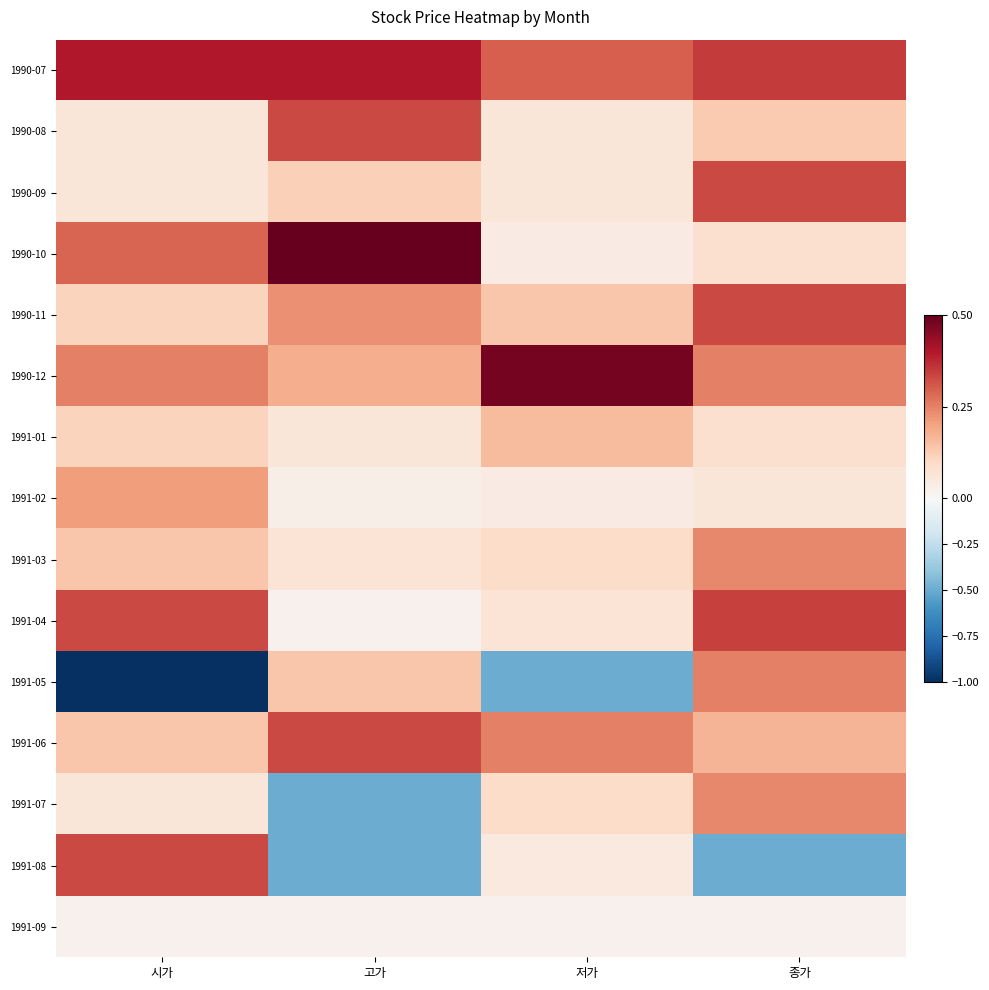

Reading right to left, what are all the values shown in this chart?

1990-07: 종가=0.3	저가=0.3	고가=0.4	시가=0.4
1990-08: 종가=0.1	저가=0.1	고가=0.3	시가=0.1
1990-09: 종가=0.3	저가=0.1	고가=0.1	시가=0.1
1990-10: 종가=0.1	저가=0.0	고가=0.5	시가=0.3
1990-11: 종가=0.3	저가=0.1	고가=0.2	시가=0.1
1990-12: 종가=0.2	저가=0.5	고가=0.2	시가=0.2
1991-01: 종가=0.1	저가=0.2	고가=0.1	시가=0.1
1991-02: 종가=0.1	저가=0.0	고가=0.0	시가=0.2
1991-03: 종가=0.2	저가=0.1	고가=0.1	시가=0.1
1991-04: 종가=0.3	저가=0.1	고가=0.0	시가=0.3
1991-05: 종가=0.2	저가=-0.5	고가=0.1	시가=-1.0
1991-06: 종가=0.2	저가=0.2	고가=0.3	시가=0.1
1991-07: 종가=0.2	저가=0.1	고가=-0.5	시가=0.1
1991-08: 종가=-0.5	저가=0.1	고가=-0.5	시가=0.3
1991-09: 종가=0.0	저가=0.0	고가=0.0	시가=0.0